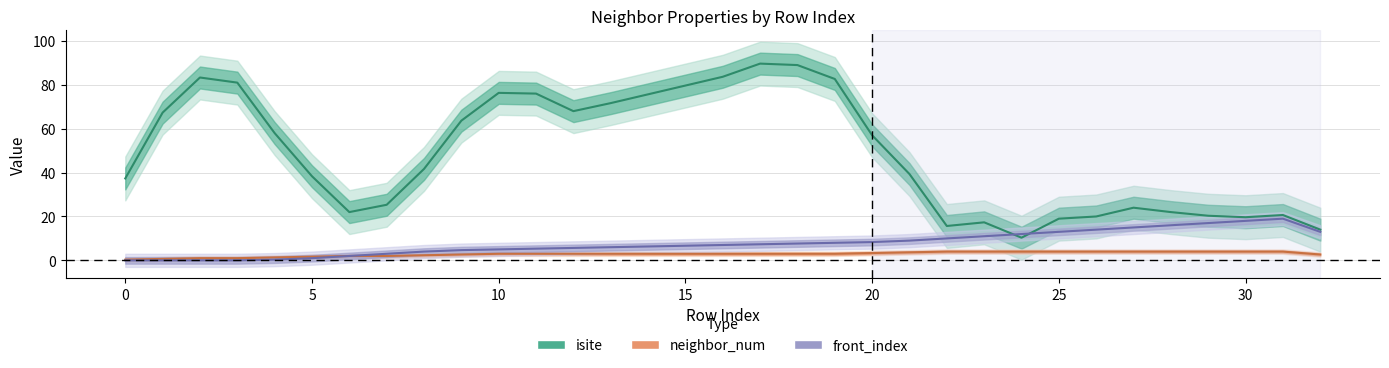

The neighbor_num series shows 5.9 at 30. True or false?

False